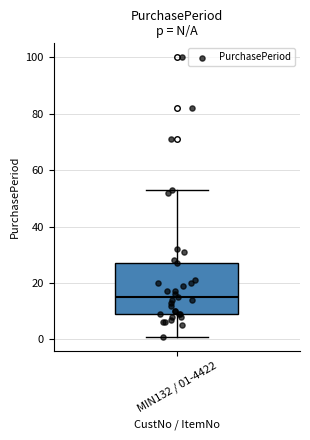

Read this box plot against the y-axis: the position of the median line, the range covered by the box, and the ends of both whiskers. The values are not printed on the chart, so give them approximately, as read against the axis.

median 16, box 10 to 28, whiskers 2 to 54